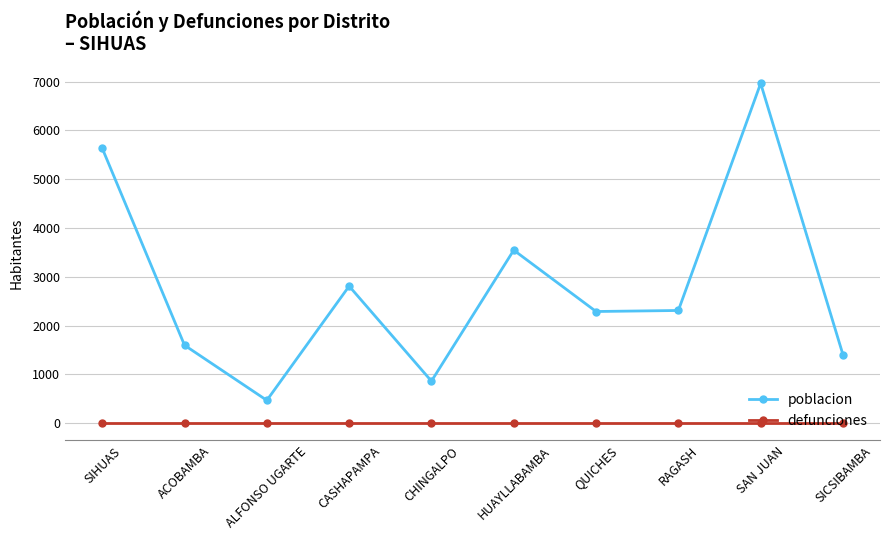

What is the difference between the highest and lowest values at CHINGALPO?

864